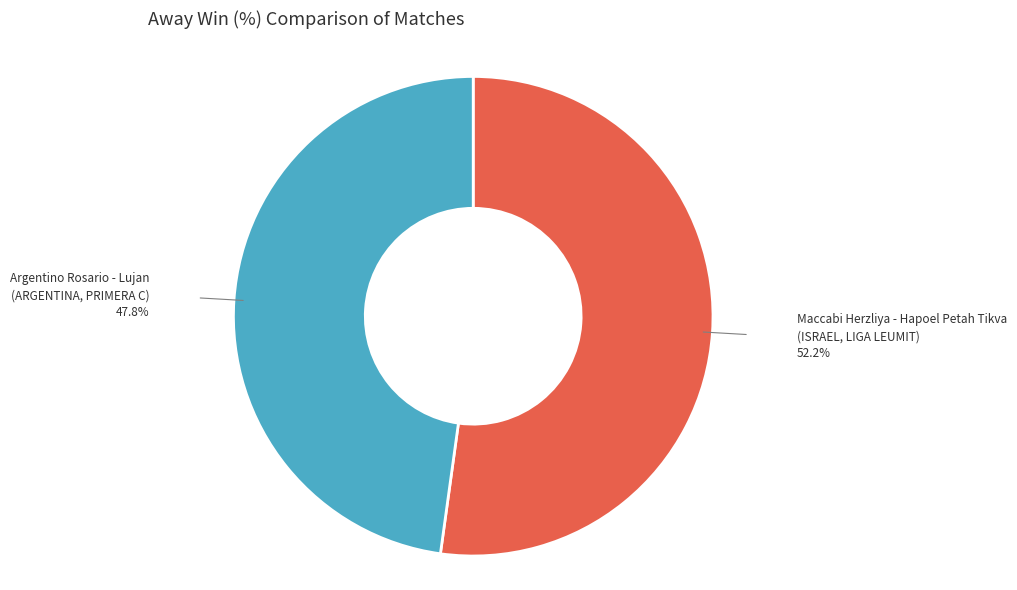

Does any single category account for the majority?

Yes